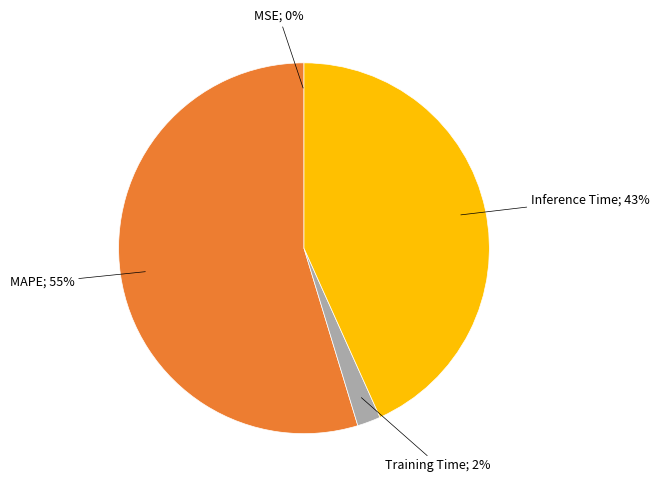

To the nearest percent, what is the difference between the largest and smallest slice percentages?

55%